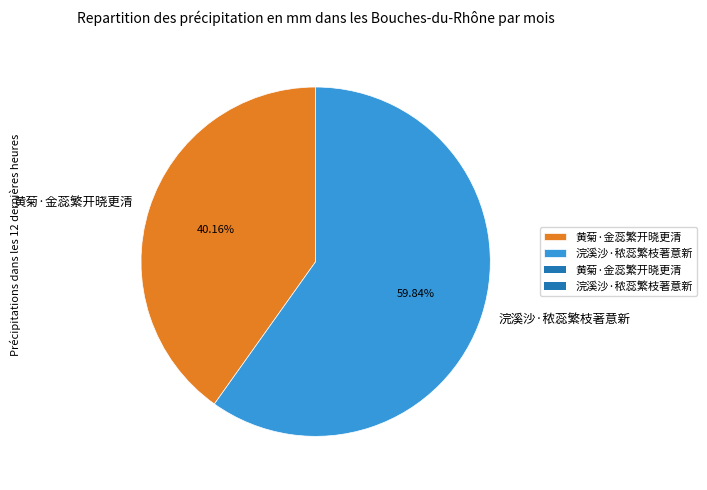

What percentage is NOT represented by 黄菊·金蕊繁开晓更清?

59.8%